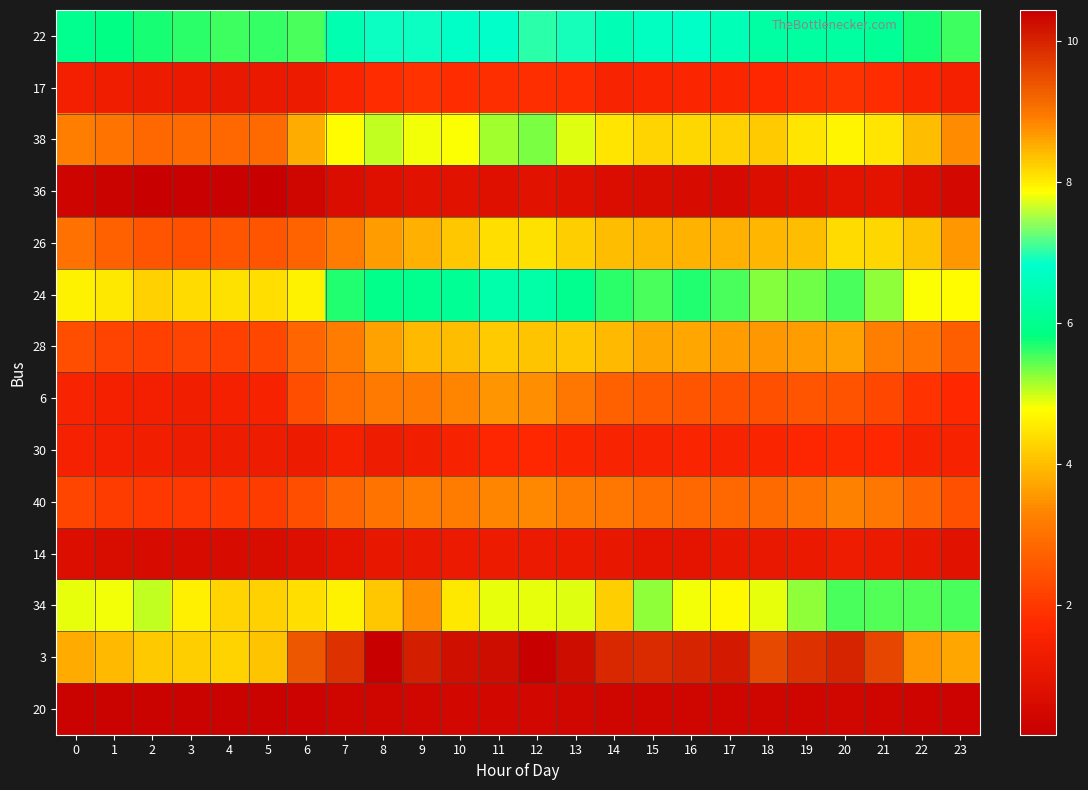

Reading left to right, what are all the values shown in this chart?

22: 0=6.0	1=5.9	2=5.7	3=5.6	4=5.6	5=5.6	6=5.5	7=6.5	8=6.9	9=6.9	10=6.8	11=6.8	12=7.0	13=6.9	14=6.5	15=6.7	16=6.8	17=6.6	18=6.3	19=6.3	20=6.2	21=6.1	22=5.7	23=5.6
17: 0=1.4	1=1.3	2=1.2	3=1.1	4=1.1	5=1.1	6=1.2	7=1.6	8=1.8	9=1.9	10=1.8	11=1.8	12=1.8	13=1.8	14=1.5	15=1.6	16=1.6	17=1.6	18=1.7	19=1.8	20=1.9	21=1.8	22=1.6	23=1.4
38: 0=3.2	1=3.0	2=2.8	3=2.9	4=2.8	5=2.9	6=3.8	7=4.8	8=5.0	9=4.8	10=4.8	11=5.2	12=5.3	13=4.9	14=4.5	15=4.3	16=4.3	17=4.2	18=4.2	19=4.5	20=4.7	21=4.5	22=4.0	23=3.4
36: 0=0.3	1=0.3	2=0.2	3=0.2	4=0.2	5=0.2	6=0.4	7=0.7	8=0.8	9=0.9	10=0.9	11=0.8	12=0.9	13=0.8	14=0.7	15=0.7	16=0.6	17=0.6	18=0.7	19=0.8	20=0.9	21=1.0	22=0.7	23=0.5
26: 0=3.0	1=2.7	2=2.5	3=2.4	4=2.5	5=2.5	6=2.7	7=3.2	8=3.6	9=3.8	10=4.1	11=4.4	12=4.5	13=4.2	14=4.0	15=3.9	16=3.9	17=3.8	18=3.9	19=4.0	20=4.3	21=4.3	22=4.1	23=3.6
24: 0=4.6	1=4.5	2=4.2	3=4.4	4=4.4	5=4.4	6=4.6	7=5.7	8=5.9	9=6.0	10=6.1	11=6.4	12=6.3	13=6.0	14=5.7	15=5.5	16=5.7	17=5.5	18=5.3	19=5.4	20=5.5	21=5.2	22=4.8	23=4.8
28: 0=2.4	1=2.2	2=2.1	3=2.2	4=2.1	5=2.3	6=2.8	7=3.2	8=3.7	9=3.9	10=4.0	11=4.1	12=4.1	13=4.1	14=4.0	15=3.7	16=3.7	17=3.6	18=3.6	19=3.6	20=3.7	21=3.2	22=3.1	23=2.7
6: 0=1.5	1=1.4	2=1.4	3=1.4	4=1.4	5=1.5	6=2.4	7=2.9	8=3.1	9=3.2	10=3.3	11=3.5	12=3.4	13=3.1	14=2.7	15=2.6	16=2.5	17=2.4	18=2.4	19=2.5	20=2.5	21=2.3	22=1.9	23=1.7
30: 0=1.5	1=1.4	2=1.3	3=1.2	4=1.3	5=1.3	6=1.2	7=1.4	8=1.3	9=1.4	10=1.5	11=1.7	12=1.7	13=1.6	14=1.5	15=1.6	16=1.6	17=1.5	18=1.6	19=1.7	20=1.8	21=1.7	22=1.5	23=1.5
40: 0=2.2	1=2.1	2=2.0	3=2.0	4=2.0	5=2.1	6=2.4	7=2.8	8=3.0	9=3.2	10=3.2	11=3.3	12=3.4	13=3.2	14=3.1	15=2.9	16=2.8	17=2.8	18=2.9	19=3.1	20=3.3	21=3.1	22=2.8	23=2.4
14: 0=0.7	1=0.7	2=0.6	3=0.6	4=0.6	5=0.7	6=0.8	7=0.9	8=1.1	9=1.1	10=1.2	11=1.2	12=1.2	13=1.1	14=1.1	15=1.0	16=1.0	17=1.1	18=1.1	19=1.1	20=1.3	21=1.2	22=1.1	23=0.9
34: 0=4.9	1=4.8	2=5.0	3=4.6	4=4.3	5=4.2	6=4.4	7=4.6	8=4.1	9=3.4	10=4.5	11=4.9	12=4.9	13=4.9	14=4.2	15=5.3	16=4.9	17=4.7	18=4.9	19=5.2	20=5.5	21=5.5	22=5.5	23=5.5
3: 0=8.5	1=8.4	2=8.3	3=8.3	4=8.2	5=8.3	6=9.4	7=9.8	8=10.4	9=10.0	10=10.2	11=10.3	12=10.4	13=10.2	14=10.0	15=9.9	16=10.0	17=10.1	18=9.5	19=9.8	20=10.0	21=9.6	22=8.7	23=8.6
20: 0=0.3	1=0.3	2=0.3	3=0.2	4=0.3	5=0.3	6=0.3	7=0.4	8=0.4	9=0.4	10=0.5	11=0.5	12=0.5	13=0.4	14=0.4	15=0.4	16=0.4	17=0.4	18=0.4	19=0.4	20=0.4	21=0.4	22=0.3	23=0.3